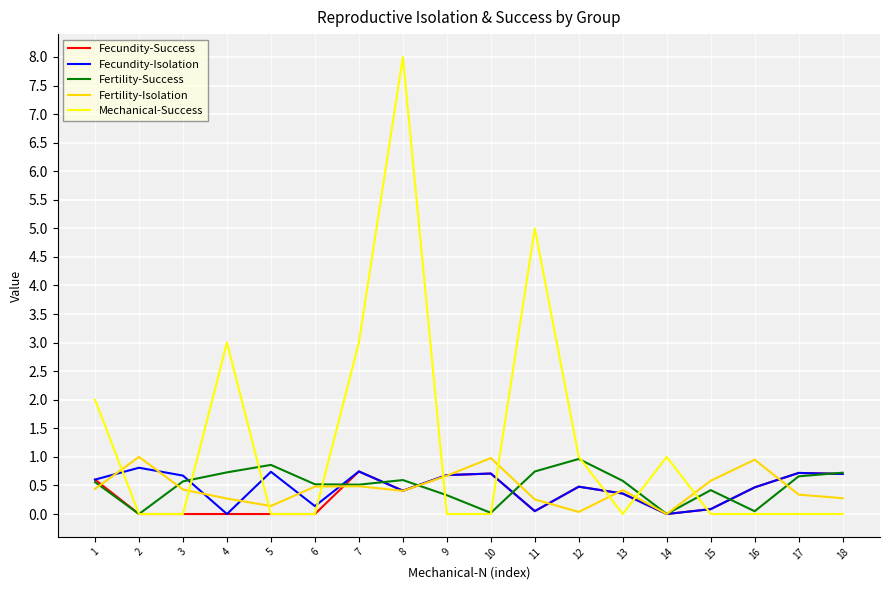

Is it true that Fecundity-Isolation equals 0.0 at 14?

True